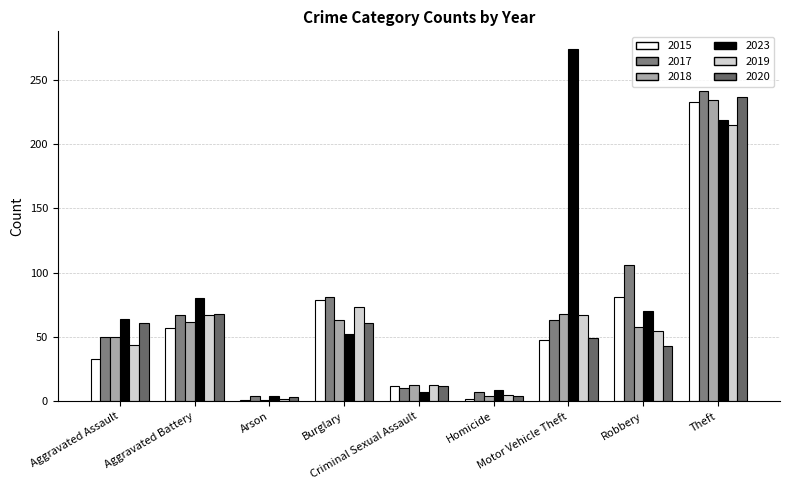

At which label does 2015 first exceed 48?

Aggravated Battery